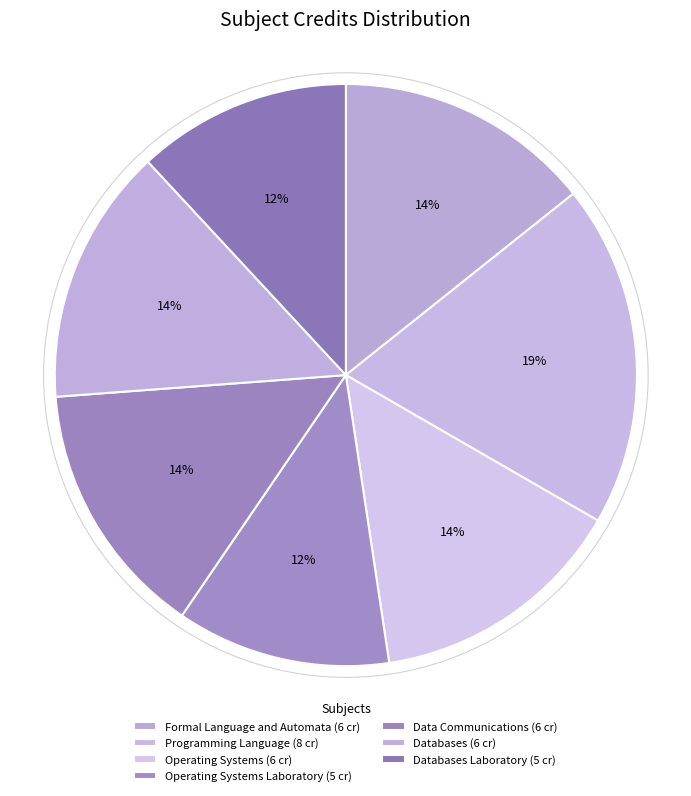

Rank the categories by value from highest to lowest.

Programming Language, Formal Language and Automata, Operating Systems, Data Communications, Databases, Operating Systems Laboratory, Databases Laboratory